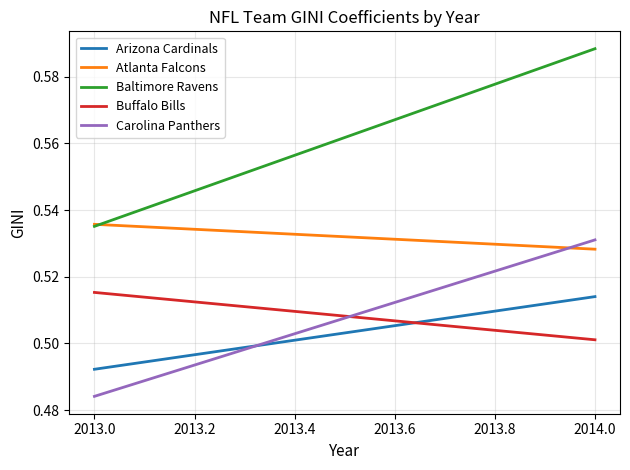

What is the average value of the Atlanta Falcons series?

0.5